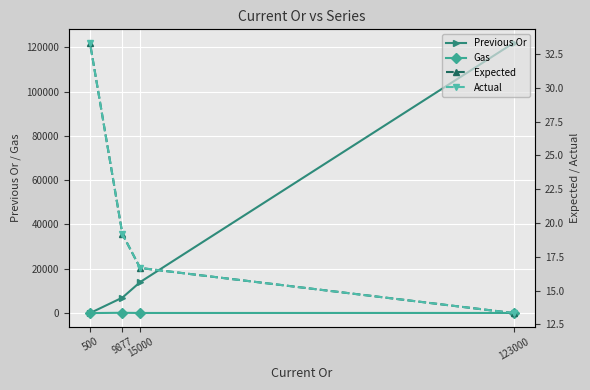

Which category has the highest value in the Previous Or series?

123000